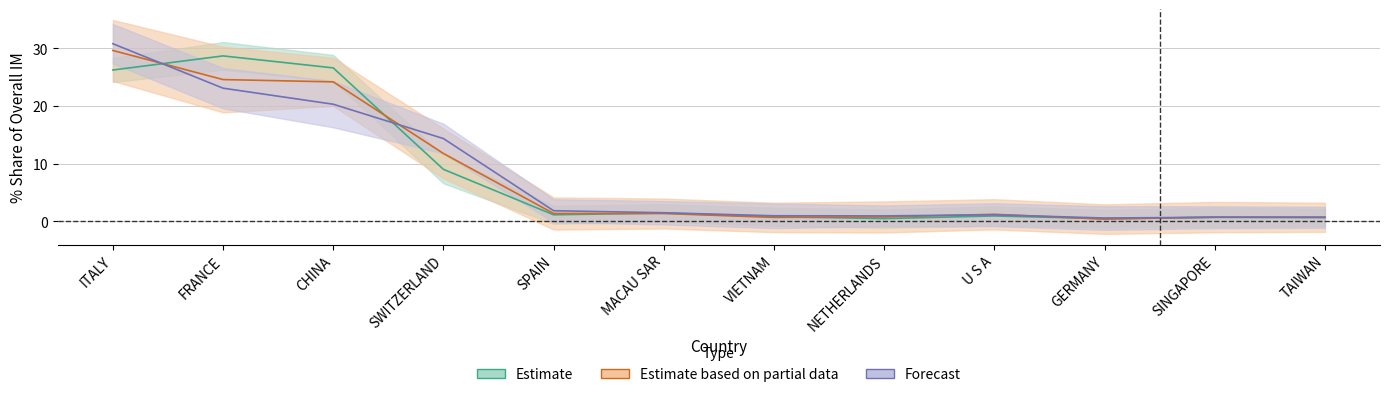

At which label is 201712_pct closest to 15?

SWITZERLAND